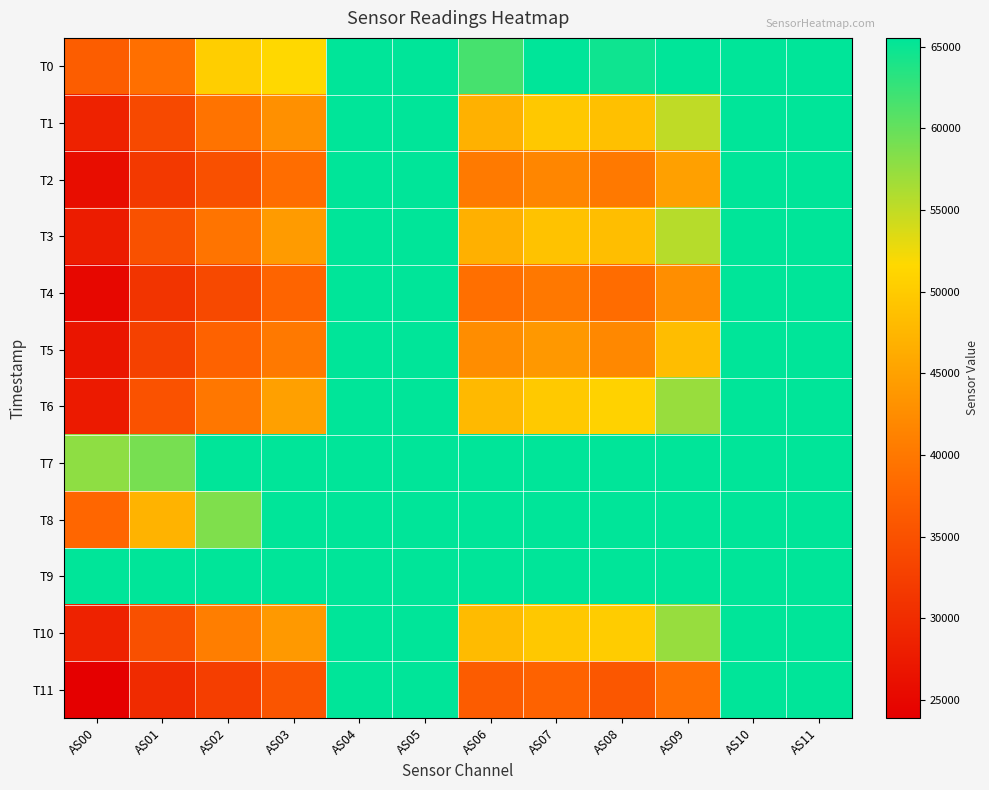

Reading left to right, what are all the values shown in this chart?

T0: AS00=36633	AS01=38962	AS02=50378	AS03=51603	AS04=65535	AS05=65535	AS06=61671	AS07=65535	AS08=64675	AS09=65535	AS10=65535	AS11=65535
T1: AS00=28612	AS01=33903	AS02=39437	AS03=42964	AS04=65535	AS05=65535	AS06=46925	AS07=49753	AS08=48639	AS09=55064	AS10=65535	AS11=65535
T2: AS00=25722	AS01=31714	AS02=34821	AS03=38687	AS04=65535	AS05=65535	AS06=40244	AS07=41725	AS08=40160	AS09=44857	AS10=65535	AS11=65535
T3: AS00=27763	AS01=34963	AS02=39533	AS03=44302	AS04=65535	AS05=65535	AS06=46745	AS07=49003	AS08=48522	AS09=55532	AS10=65535	AS11=65535
T4: AS00=24916	AS01=31022	AS02=33929	AS03=37487	AS04=65535	AS05=65535	AS06=38938	AS07=40008	AS08=38603	AS09=42731	AS10=65535	AS11=65535
T5: AS00=26825	AS01=32778	AS02=37303	AS03=40176	AS04=65535	AS05=65535	AS06=42582	AS07=43893	AS08=41938	AS09=48316	AS10=65535	AS11=65535
T6: AS00=27604	AS01=35052	AS02=39849	AS03=44804	AS04=65535	AS05=65535	AS06=47852	AS07=49777	AS08=50860	AS09=57178	AS10=65535	AS11=65535
T7: AS00=57786	AS01=58956	AS02=65535	AS03=65535	AS04=65535	AS05=65535	AS06=65535	AS07=65535	AS08=65535	AS09=65535	AS10=65535	AS11=65535
T8: AS00=37869	AS01=47160	AS02=58590	AS03=65535	AS04=65535	AS05=65535	AS06=65535	AS07=65535	AS08=65535	AS09=65535	AS10=65535	AS11=65535
T9: AS00=65535	AS01=65535	AS02=65535	AS03=65535	AS04=65535	AS05=65535	AS06=65535	AS07=65535	AS08=65535	AS09=65535	AS10=65535	AS11=65535
T10: AS00=28580	AS01=34896	AS02=40794	AS03=43994	AS04=65535	AS05=65535	AS06=48058	AS07=49684	AS08=50145	AS09=57239	AS10=65535	AS11=65535
T11: AS00=23884	AS01=29762	AS02=32382	AS03=35462	AS04=65535	AS05=65535	AS06=36508	AS07=37254	AS08=35837	AS09=39194	AS10=65535	AS11=65535